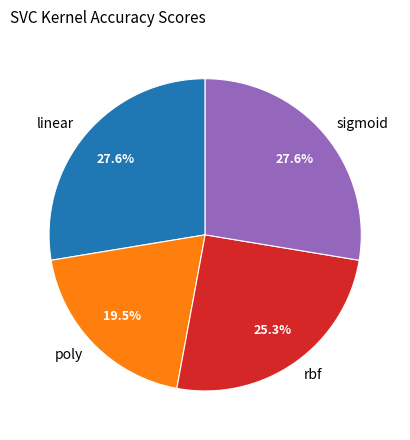

Is there any slice that represents more than half of the pie?

No